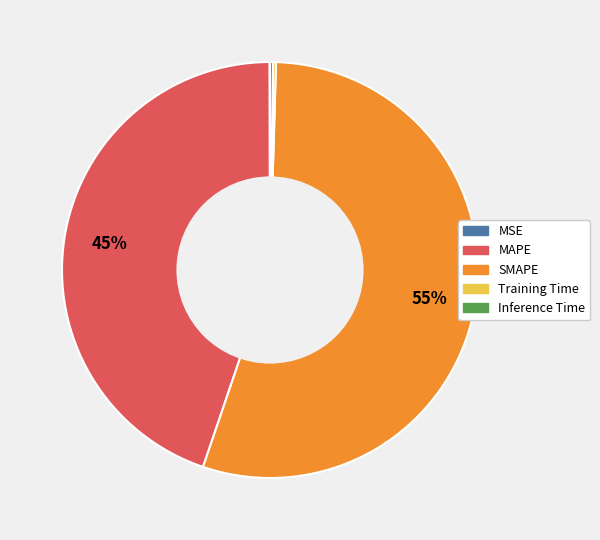

True or false: SMAPE accounts for 45% of the total.

False